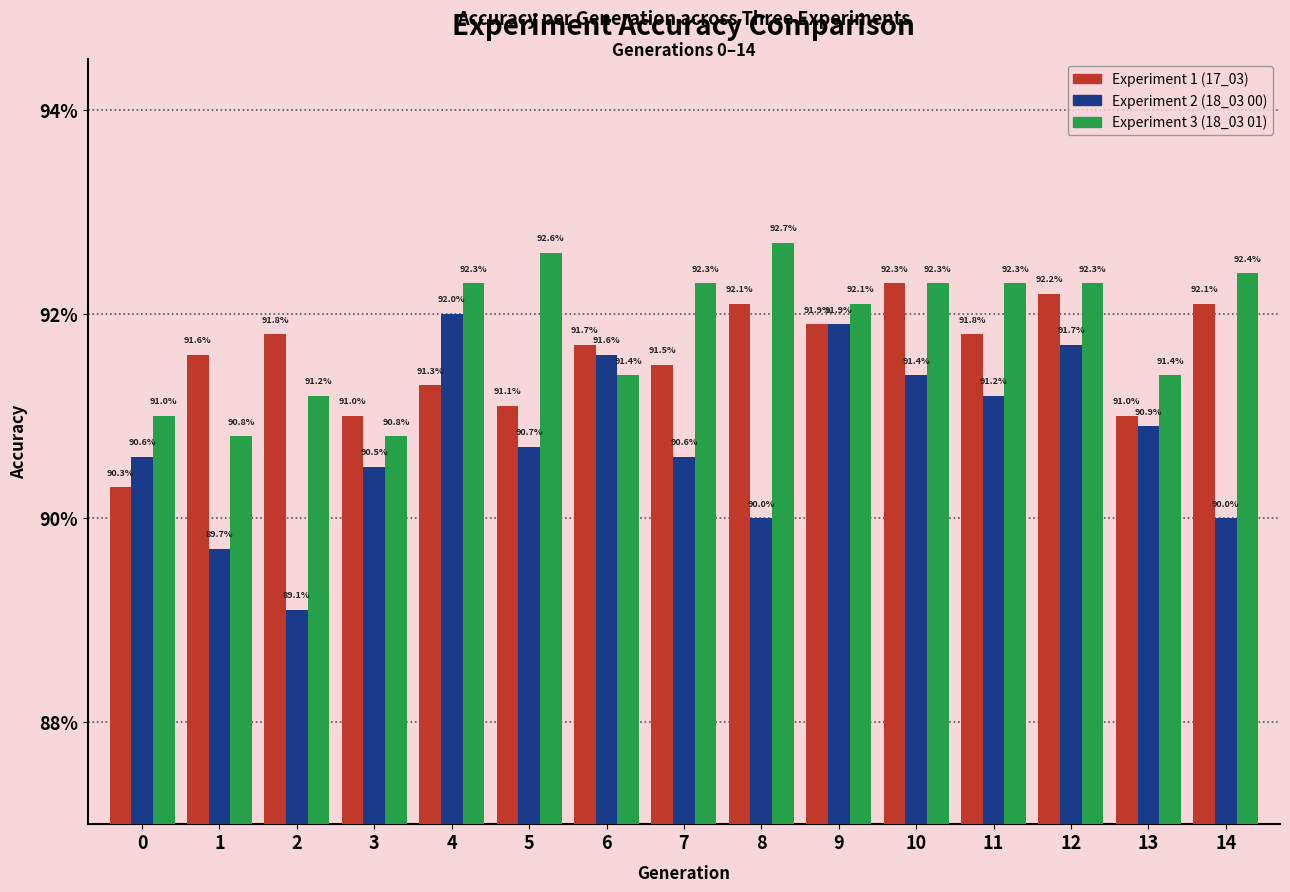

What is the minimum value shown in the chart?

0.9